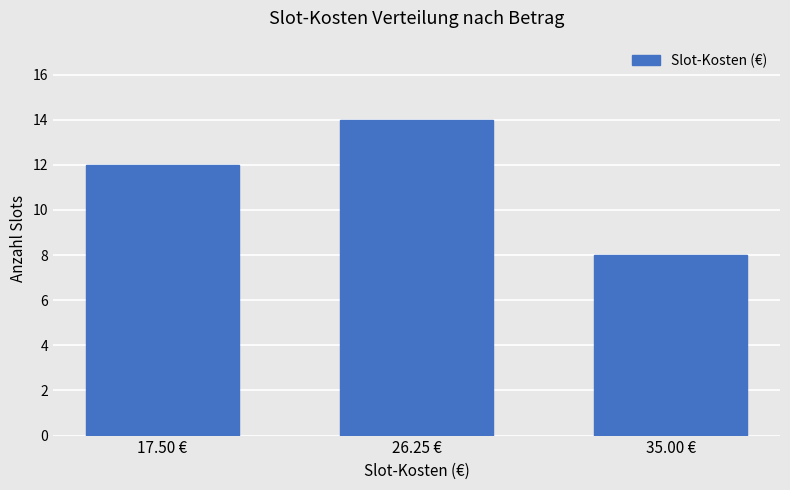

How many data points are less than 12?

1